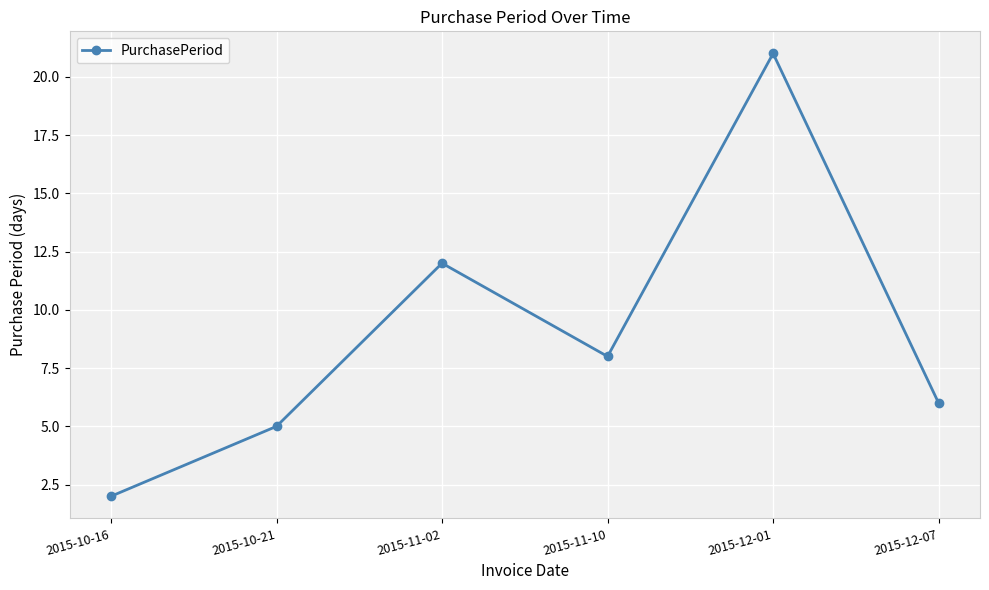

Where does the data first go above 8?

2015-11-02